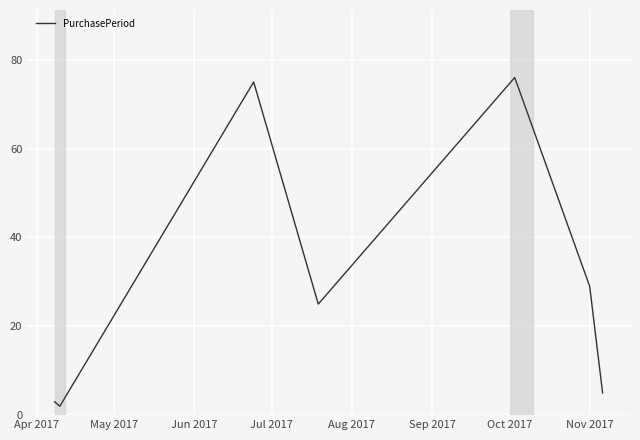

What is the sum of all values?

215